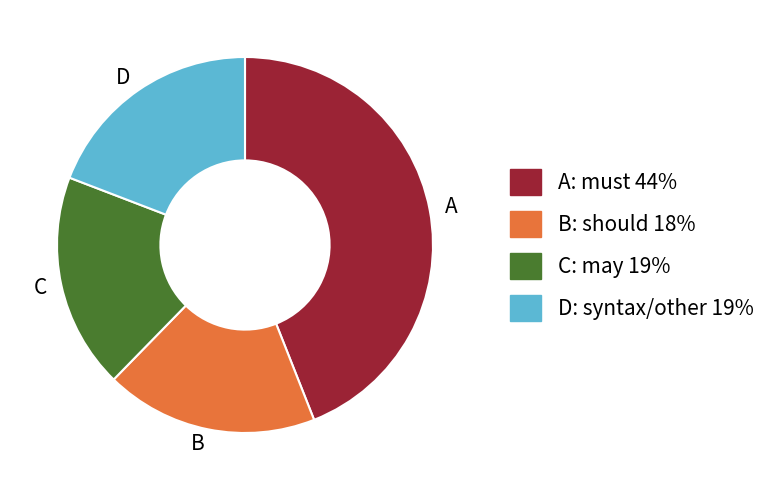

How many segments does this pie chart have?

4